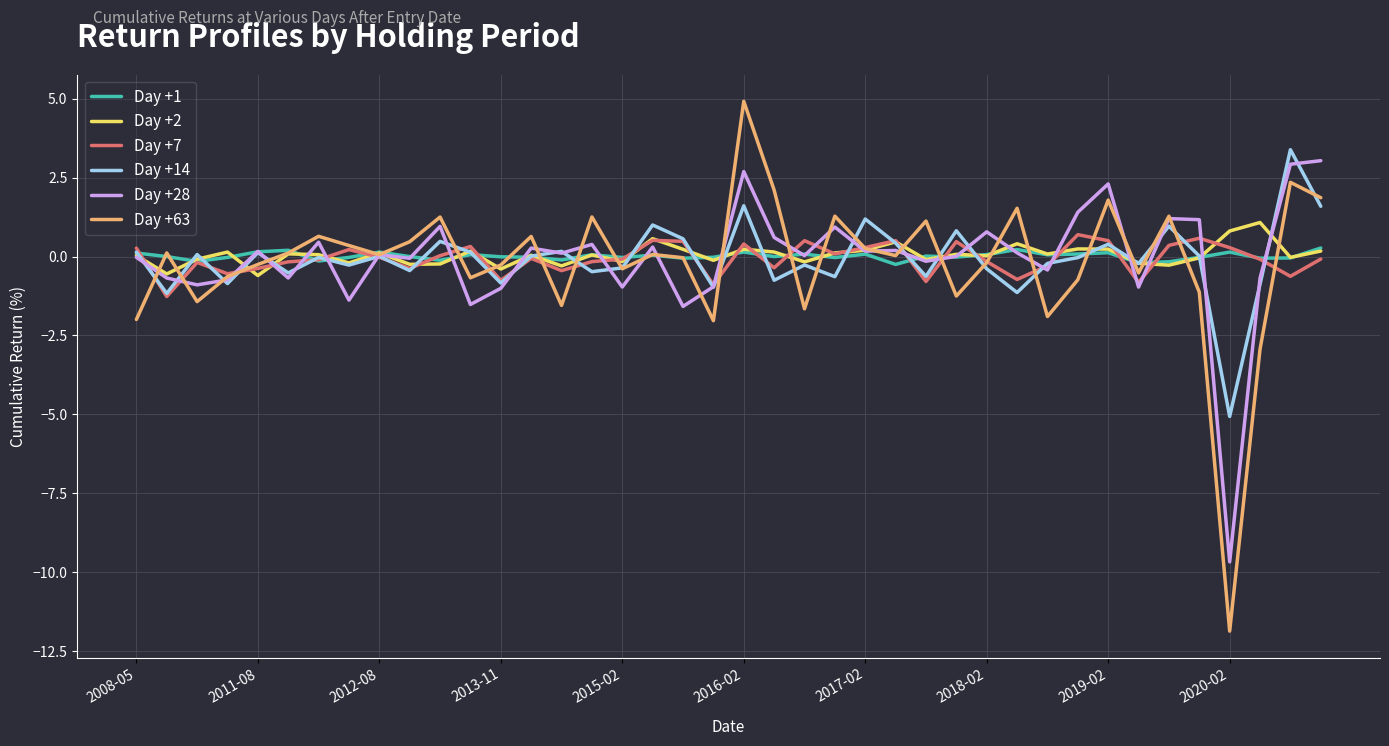

What is the maximum value shown in the chart?

4.9